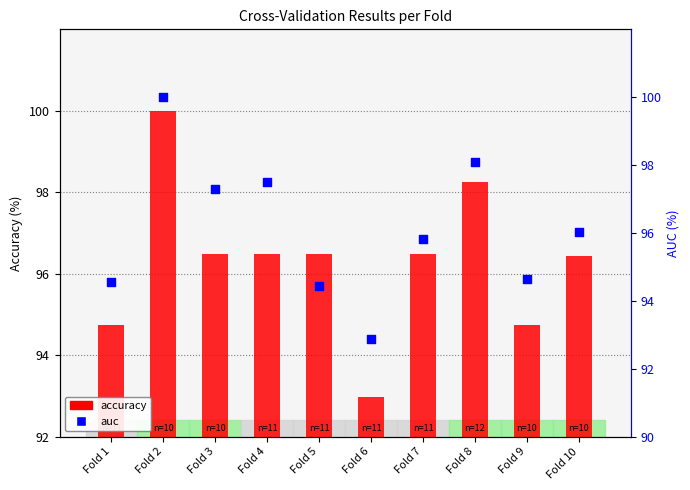

Which series has the largest total across all categories?

accuracy